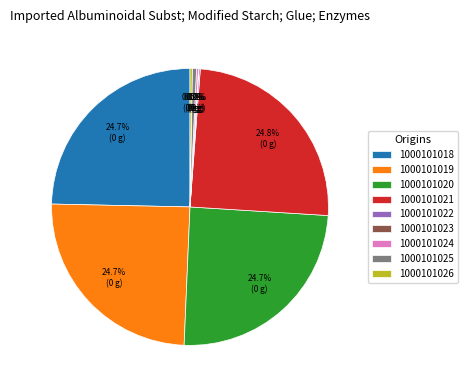

Is 1000101020 the majority of the pie?

No